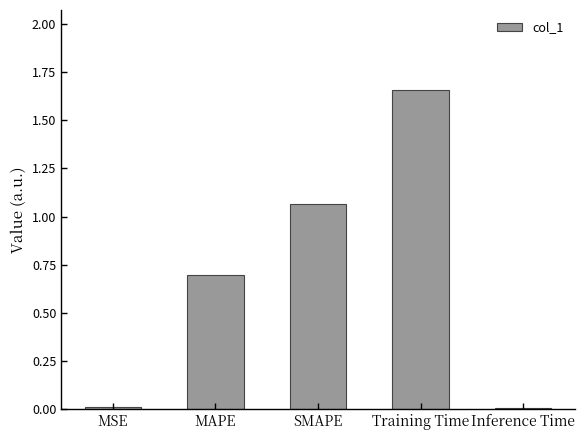

What is the label of the 5th bar from the left?

Inference Time